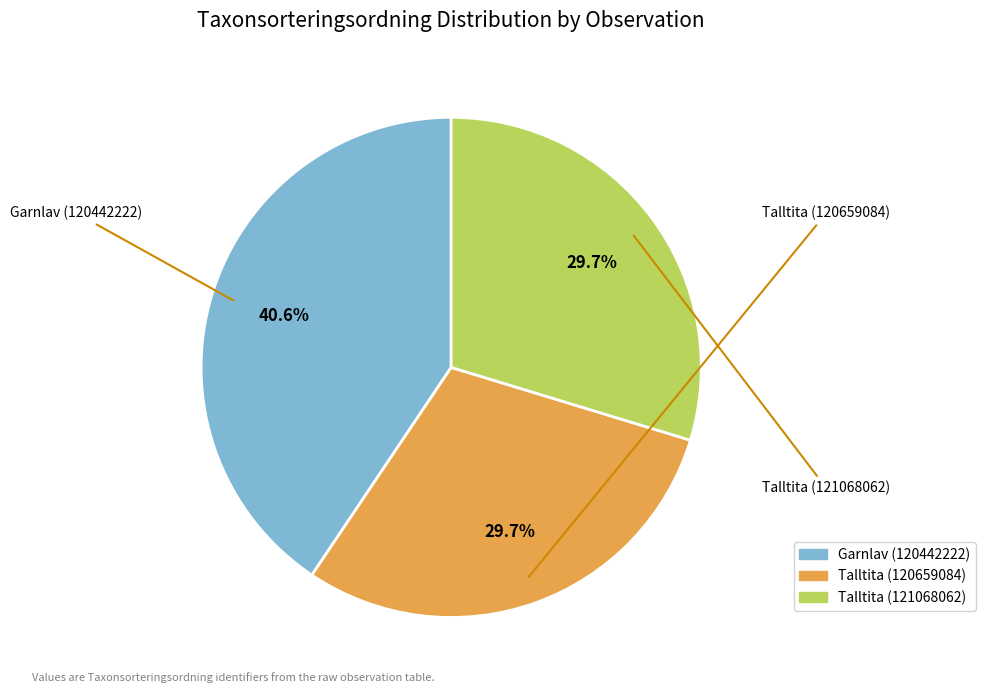

Count the number of slices in the pie.

3